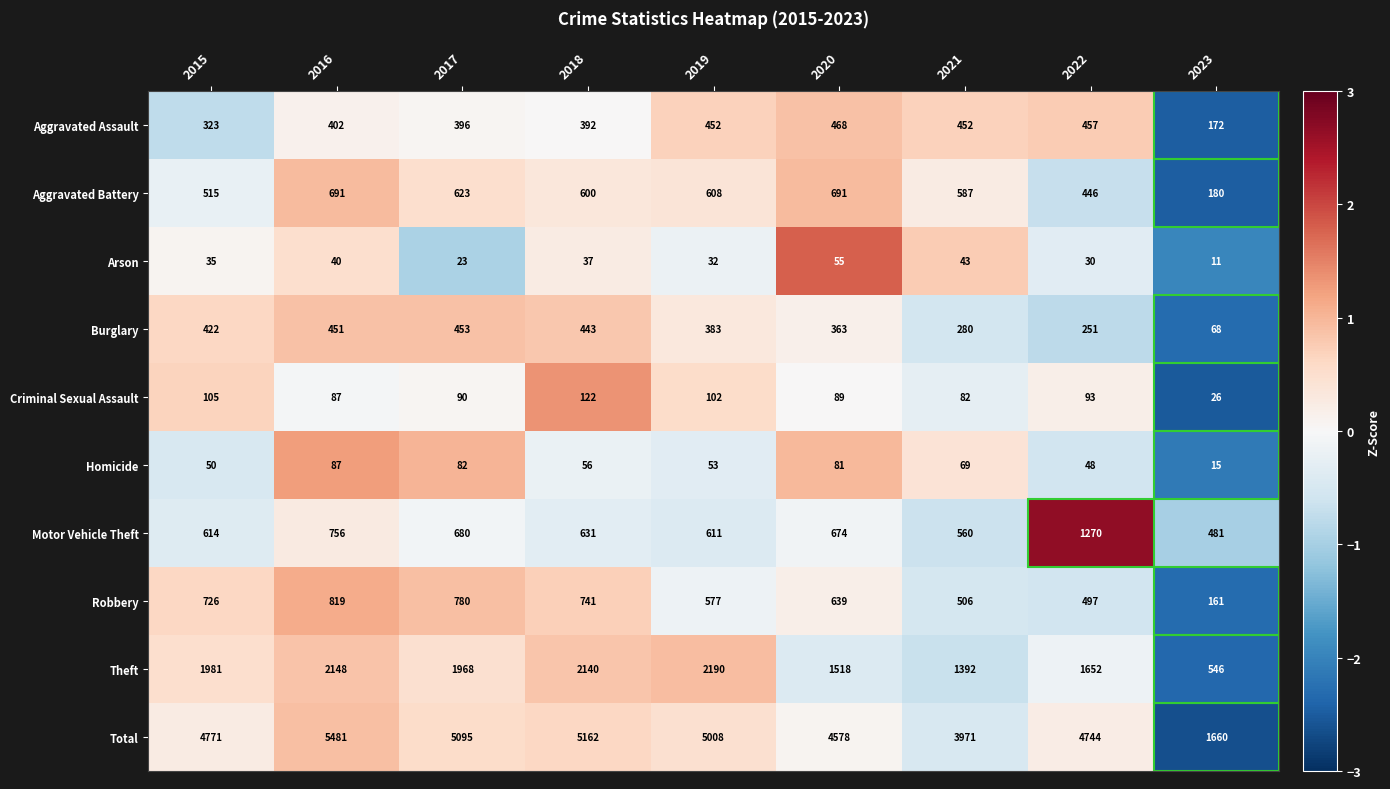

At which label does Total reach its minimum?

2023